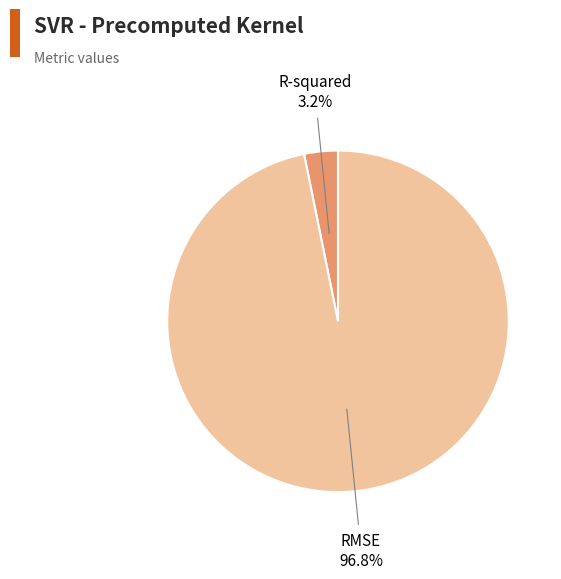

Does any single category account for the majority?

Yes